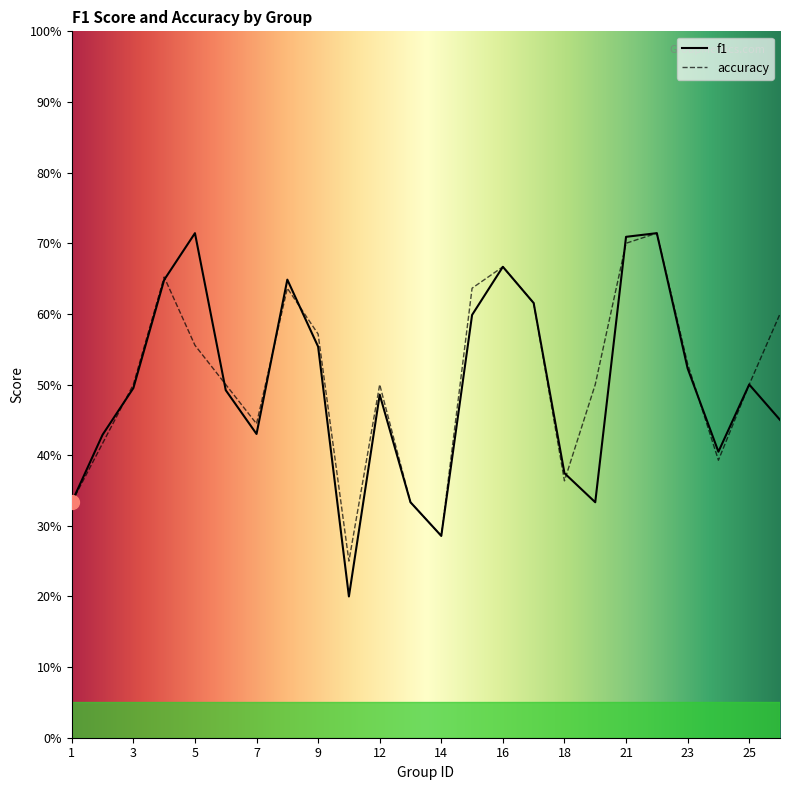

What is the average value of the f1 series?

0.5